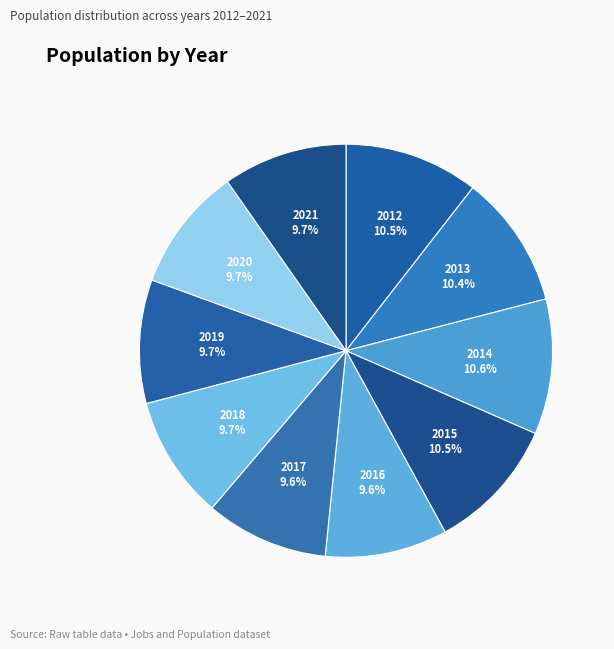

Does any single category account for the majority?

No